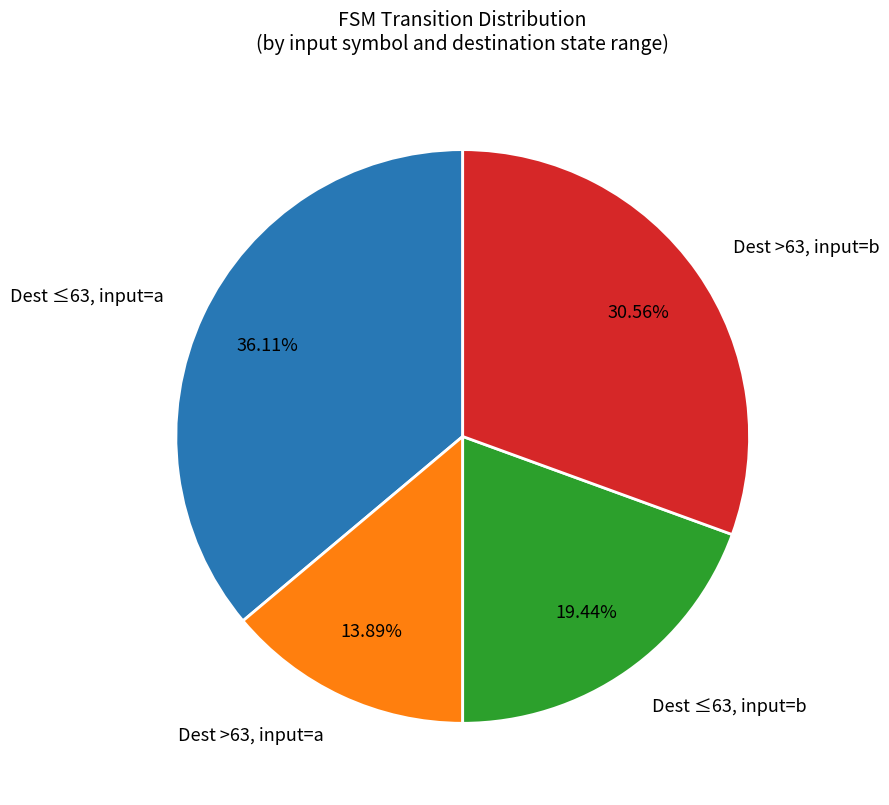

Do Dest ≤63, input=a and Dest >63, input=b together represent more than half of the pie?

Yes